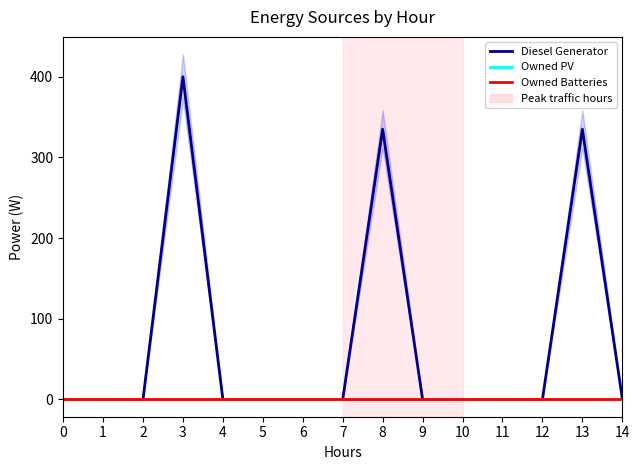

True or false: Owned PV and Owned Batteries cross at least once.

False